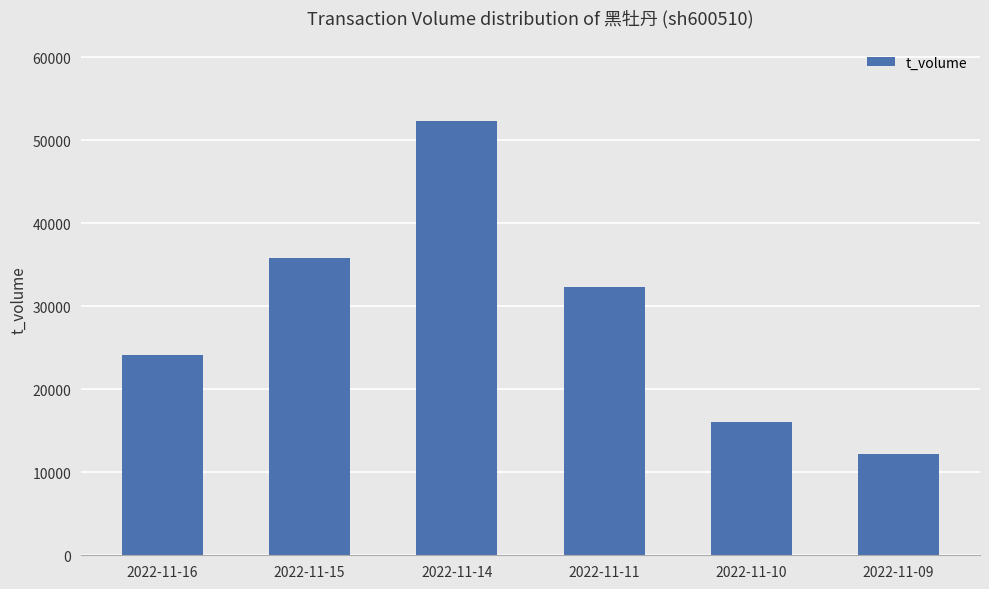

What is the change in value from 2022-11-16 to 2022-11-09?

-11887